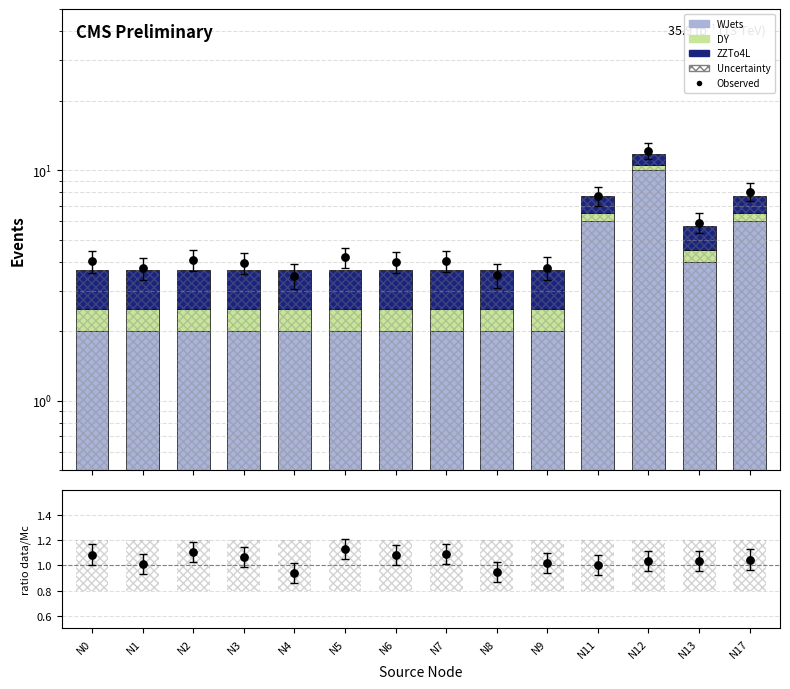

Which series reaches the maximum Y coordinate?

Observed